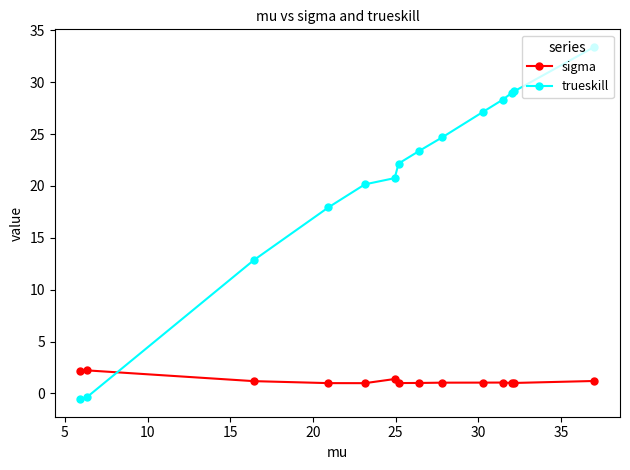

What is the average value of the sigma series?

1.2